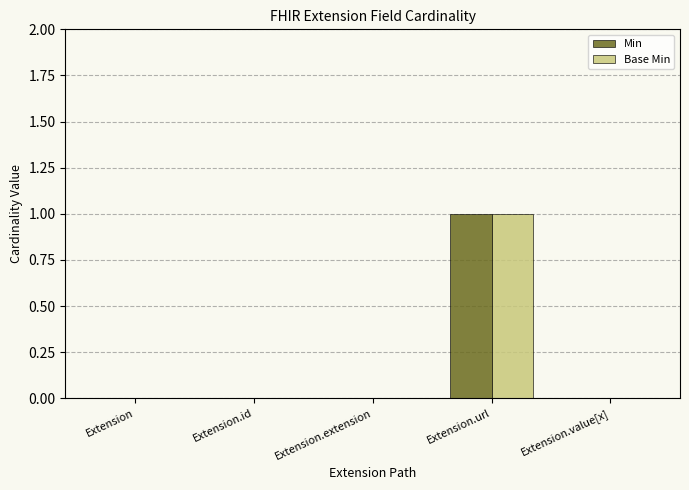

How many groups of bars are there?

5